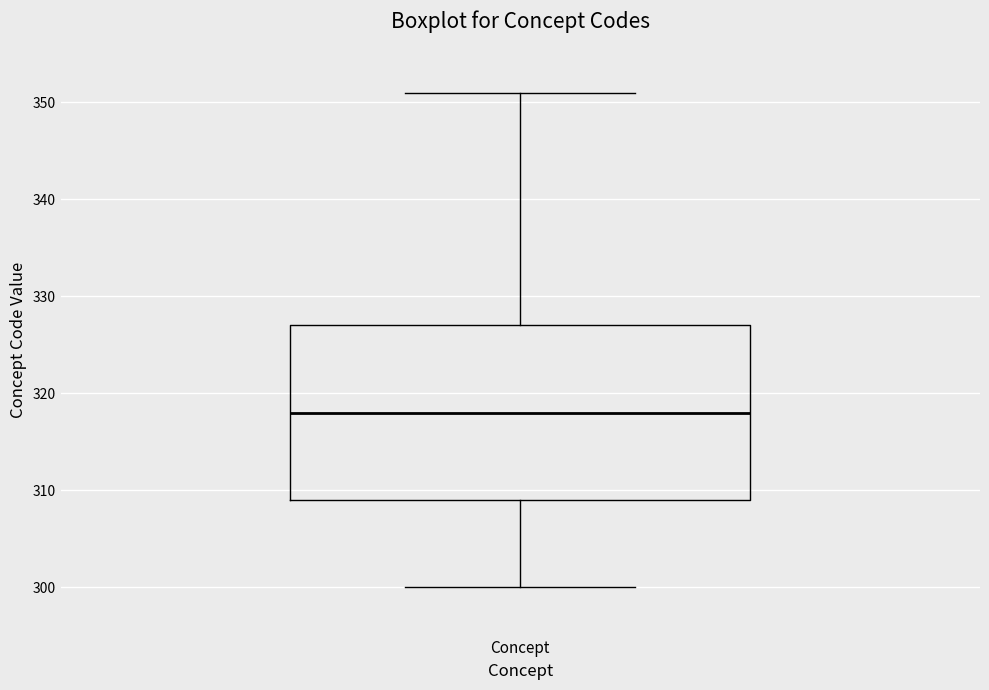

Where is the lower edge of the box for Concept on the y-axis? The values are not printed on the chart, so give them approximately, as read against the axis.

309